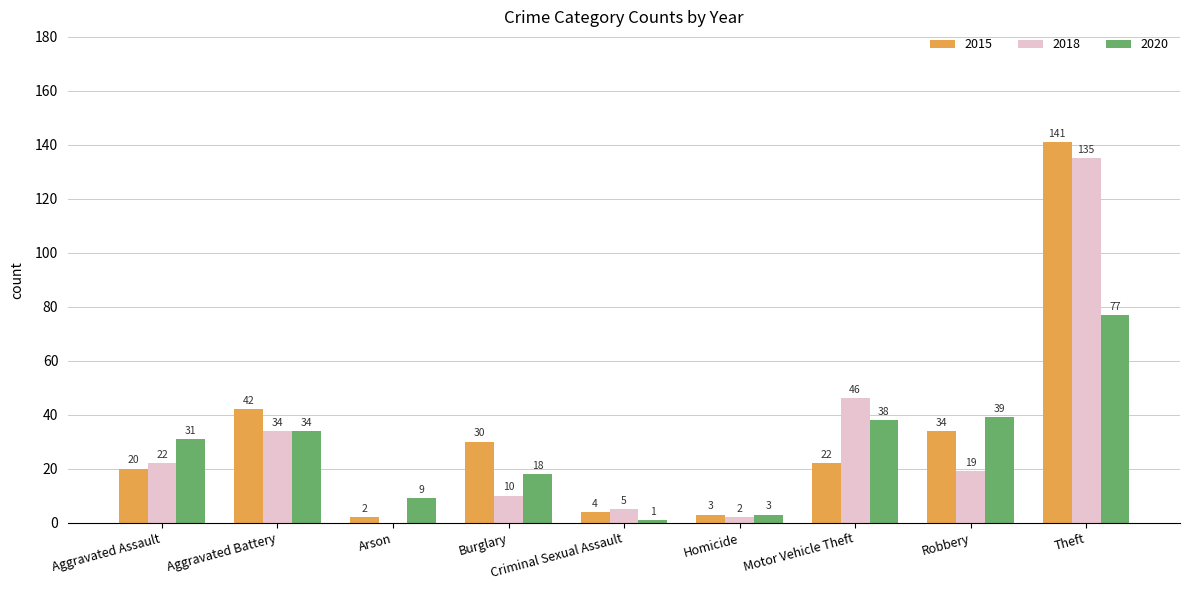

Is it true that 2018 equals 31 at Aggravated Assault?

False